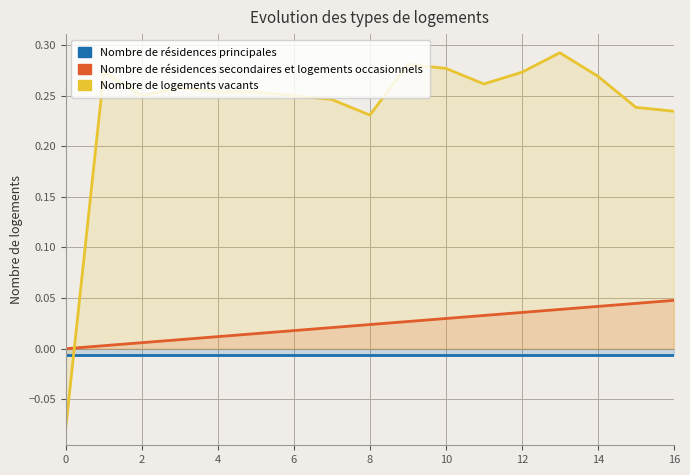

True or false: Nombre de résidences secondaires et logements occasionnels has more than 1 points higher than both neighbors.

False